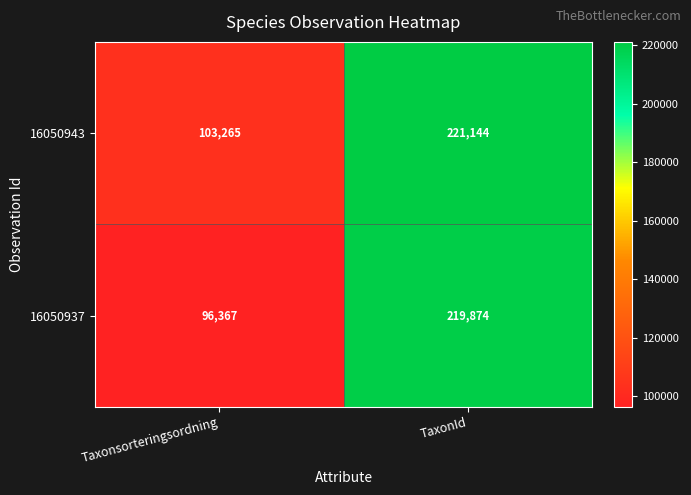

Where is 16050943 nearest to the value 162204?

Taxonsorteringsordning